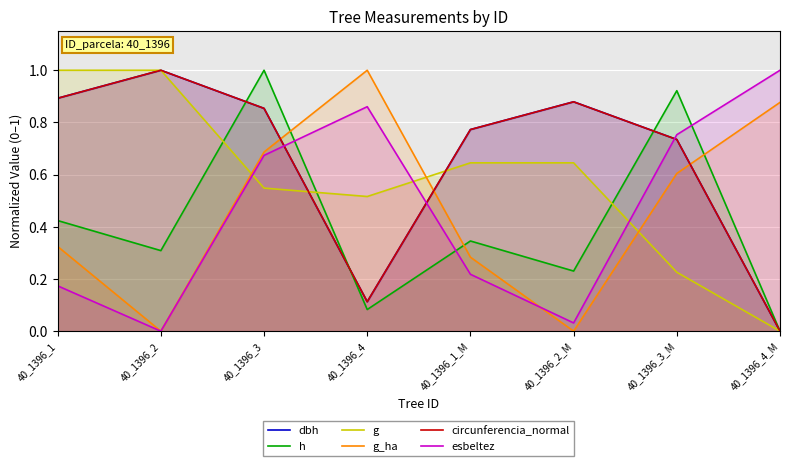

How many categories are shown in the chart?

8